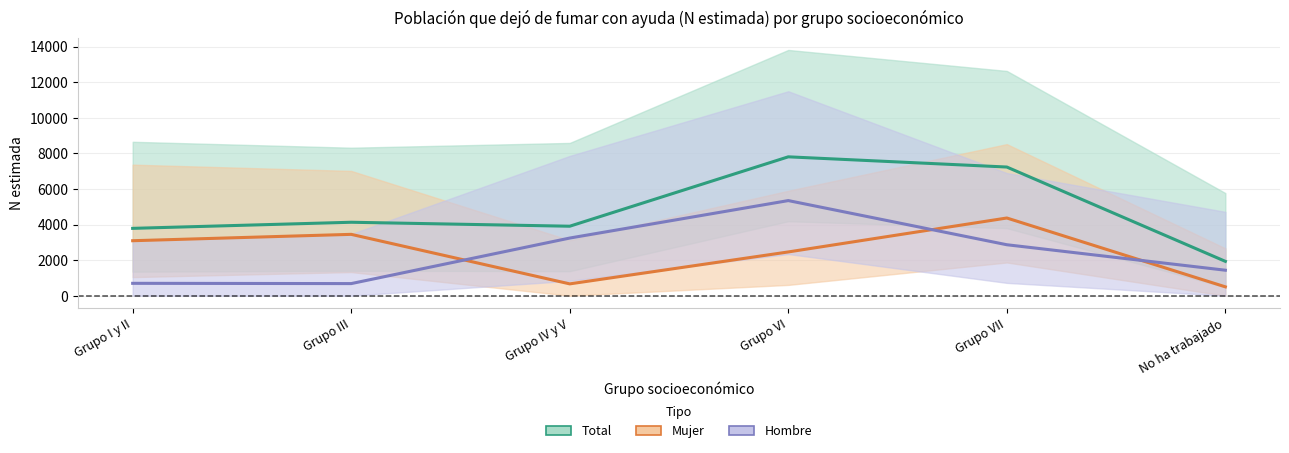

How many data points does each series have?

6